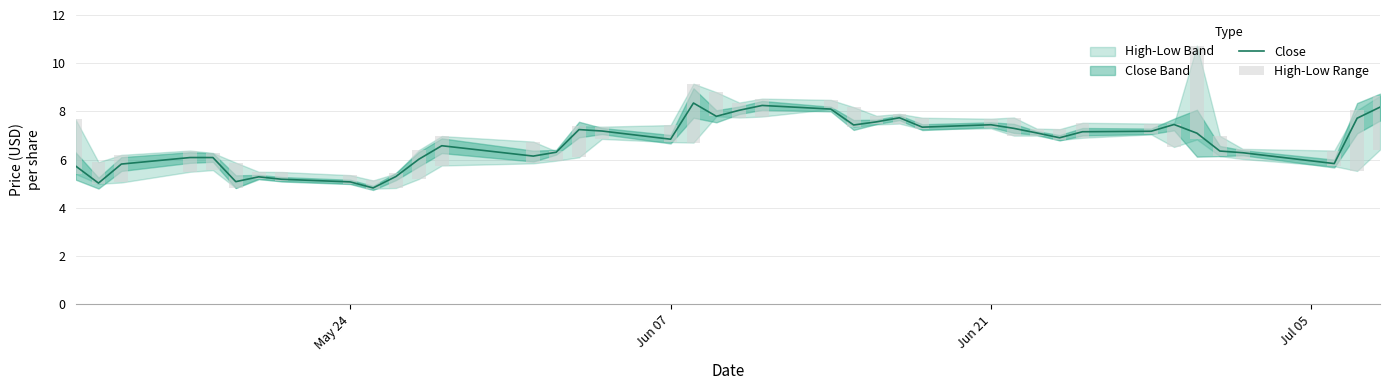

What is the sum of all close values?

268.6